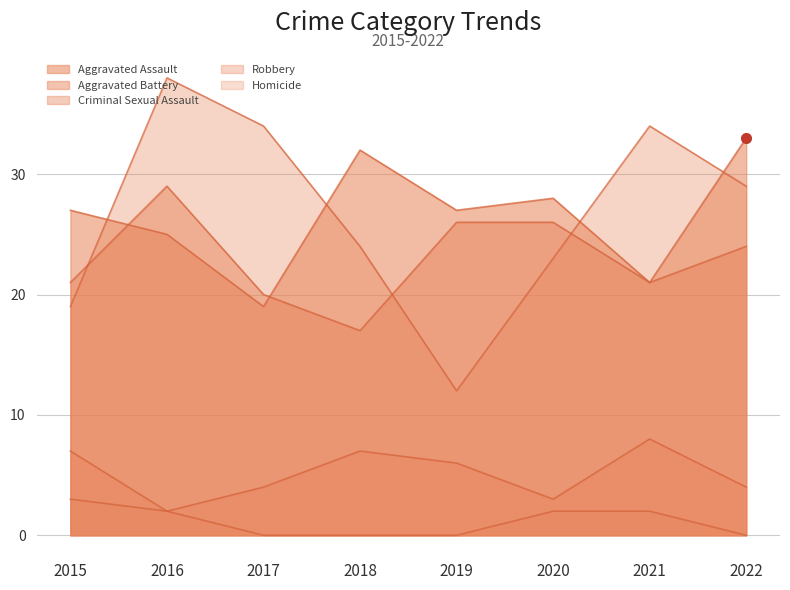

What is the difference between the maximum and minimum values in the Robbery series?

26